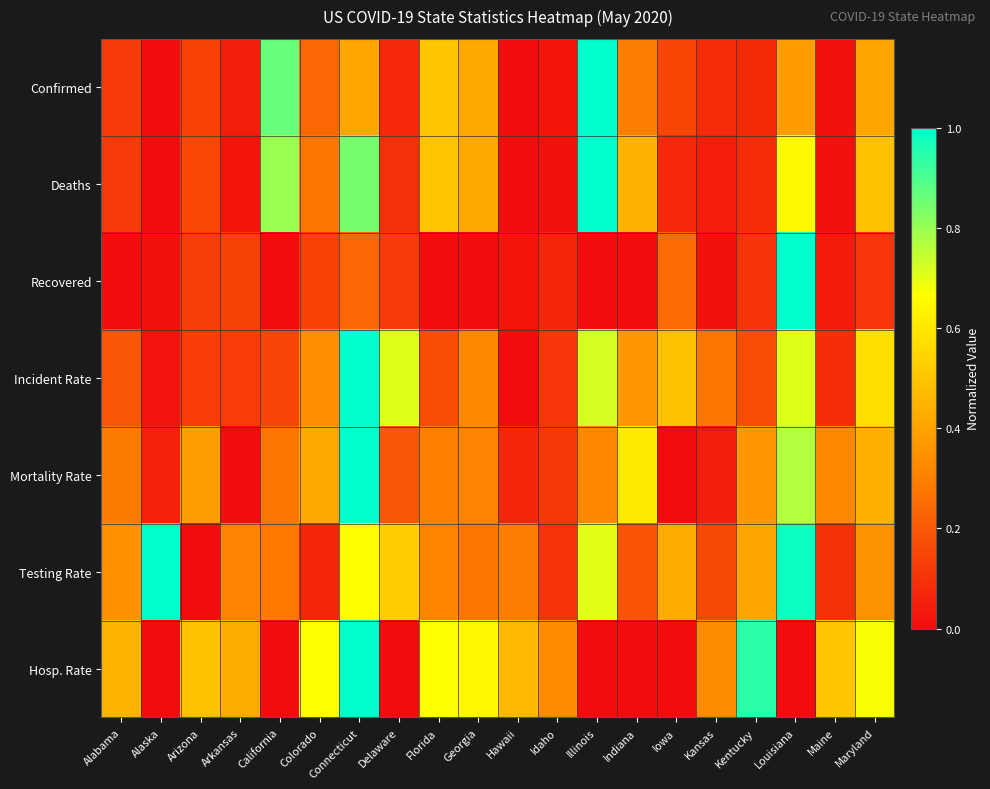

Which has a higher value, Louisiana or Delaware?

Louisiana